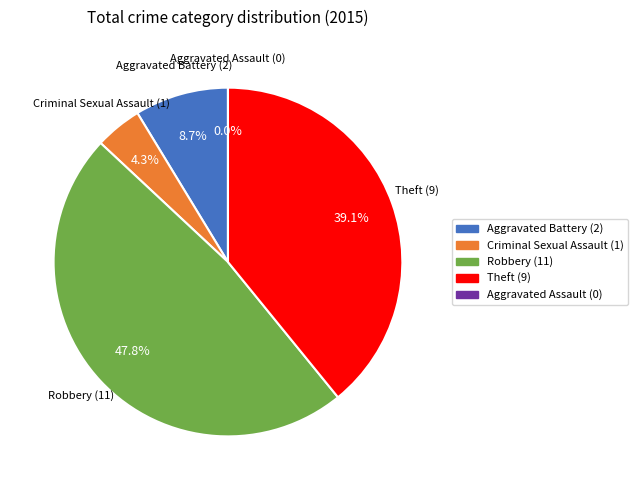

True or false: Robbery accounts for 48% of the total.

True